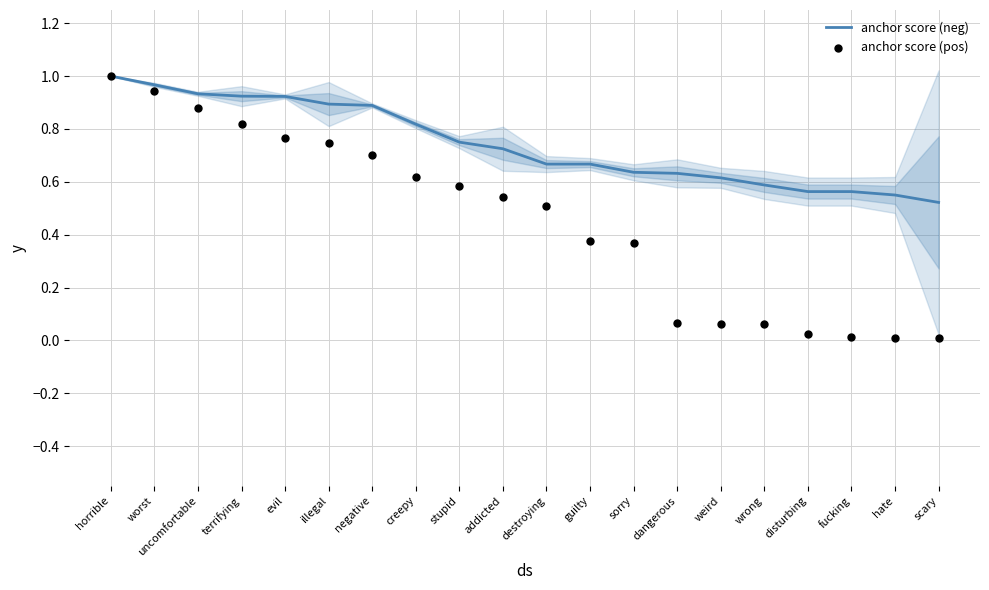

Is the value of anchor score (pos) at horrible greater than the value of anchor score (neg) at terrifying?

Yes